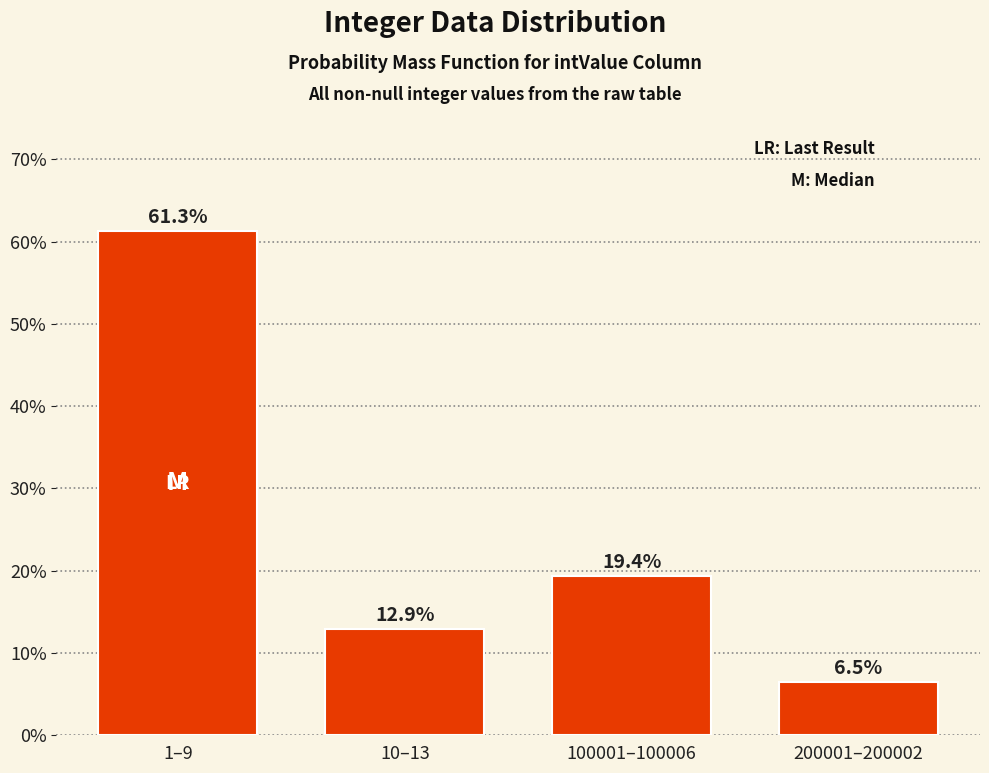

Reading left to right, what are all the values shown in this chart?

1–9=61.3	10–13=12.9	100001–100006=19.4	200001–200002=6.5